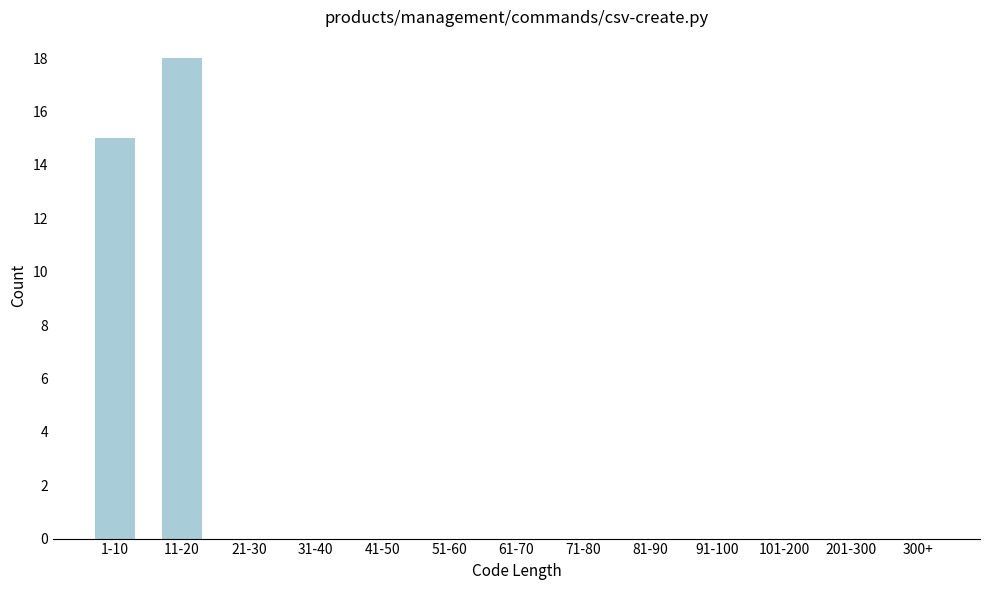

Reading right to left, list all the values displayed in this chart.

300+=0	201-300=0	101-200=0	91-100=0	81-90=0	71-80=0	61-70=0	51-60=0	41-50=0	31-40=0	21-30=0	11-20=18	1-10=15